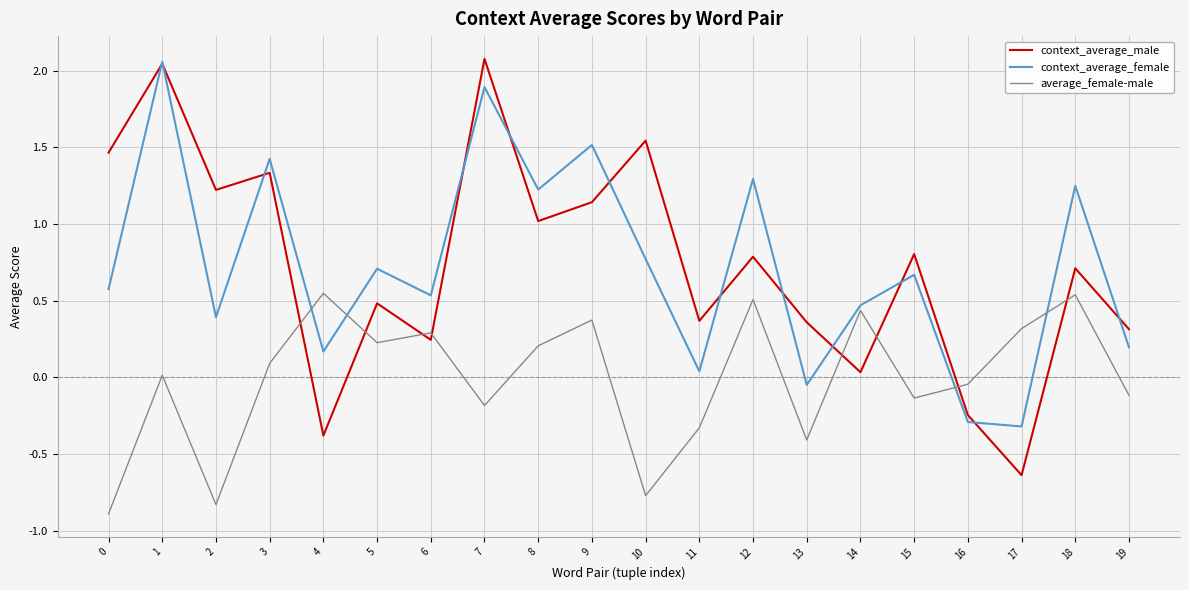

Count the number of data series in this chart.

3